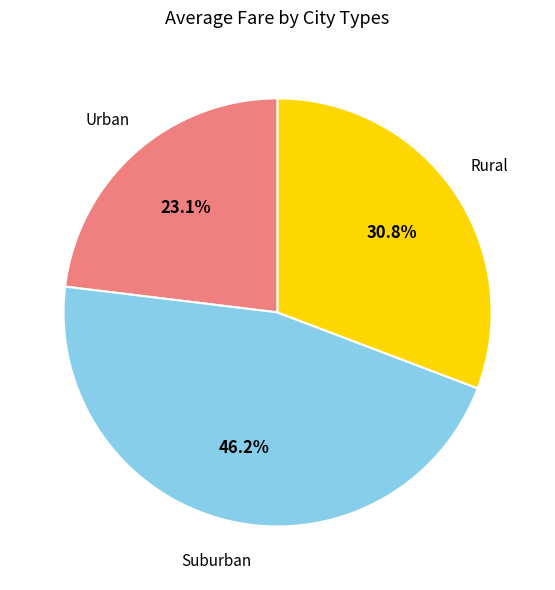

Is there any slice that represents more than half of the pie?

No